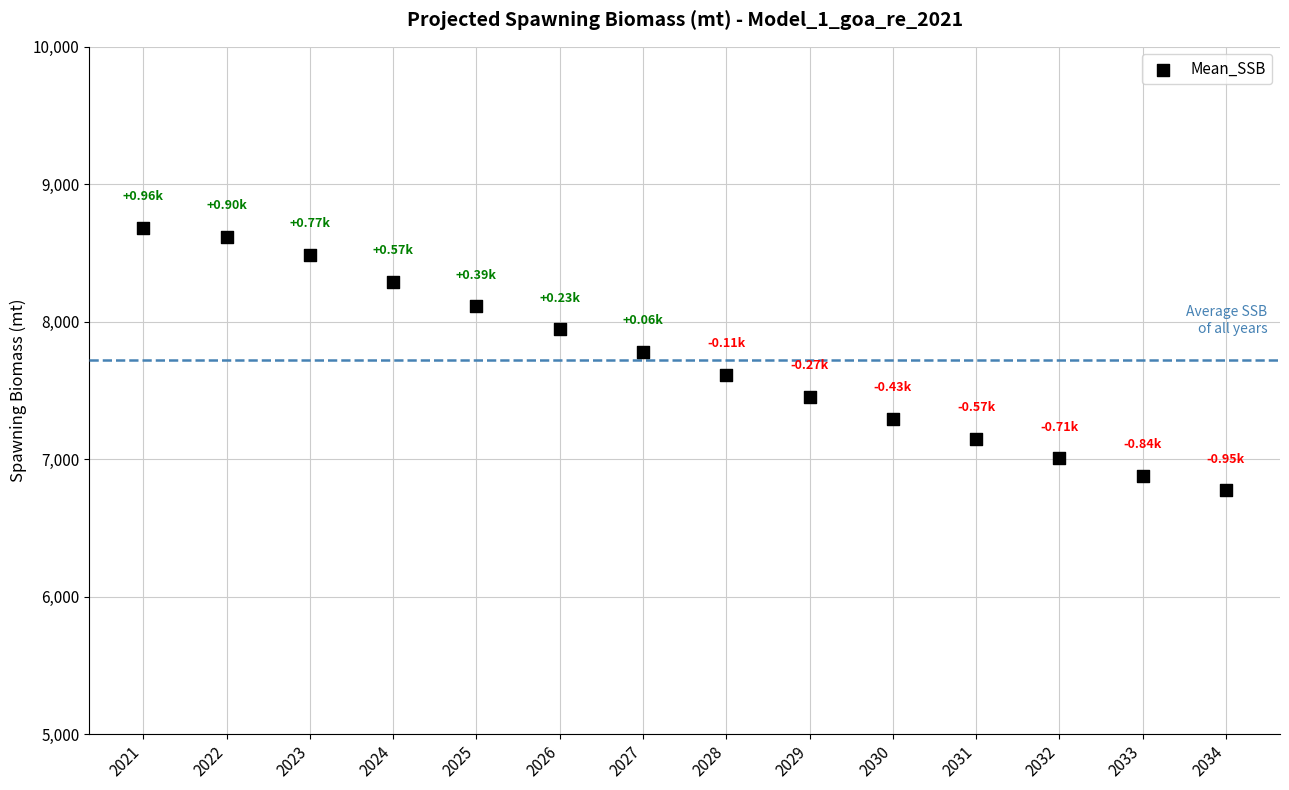

What is the range of Y values (max minus min)?

1906.2